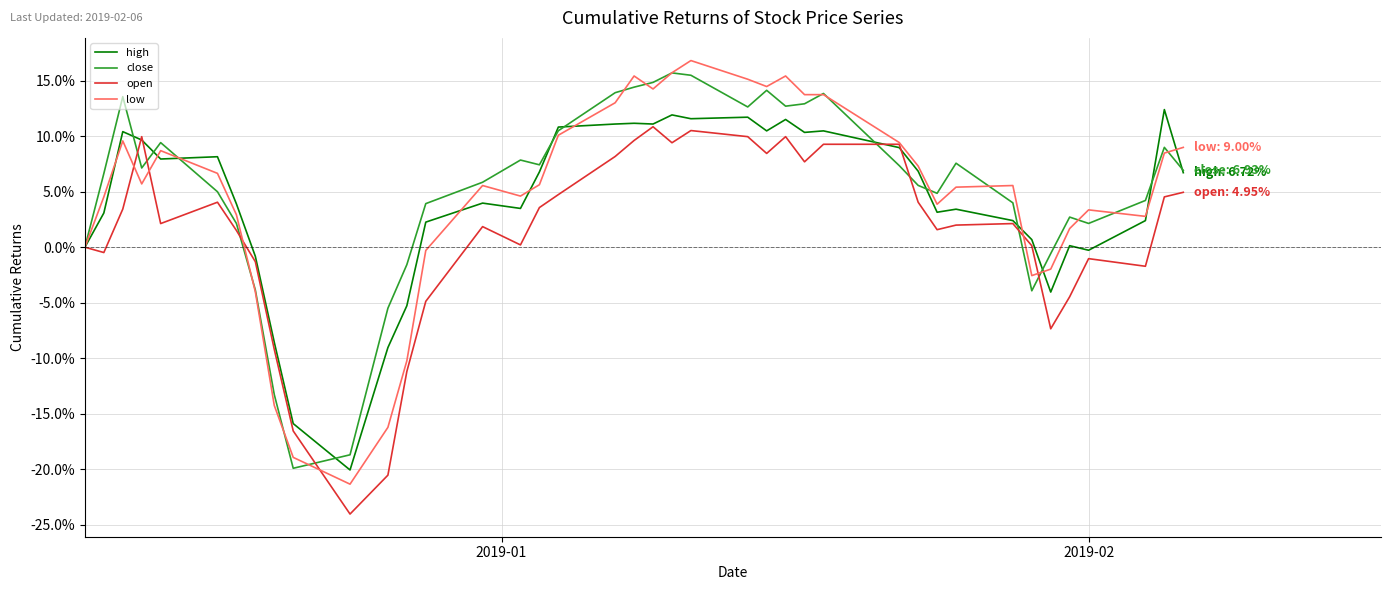

What is the maximum value shown in the chart?

16.8